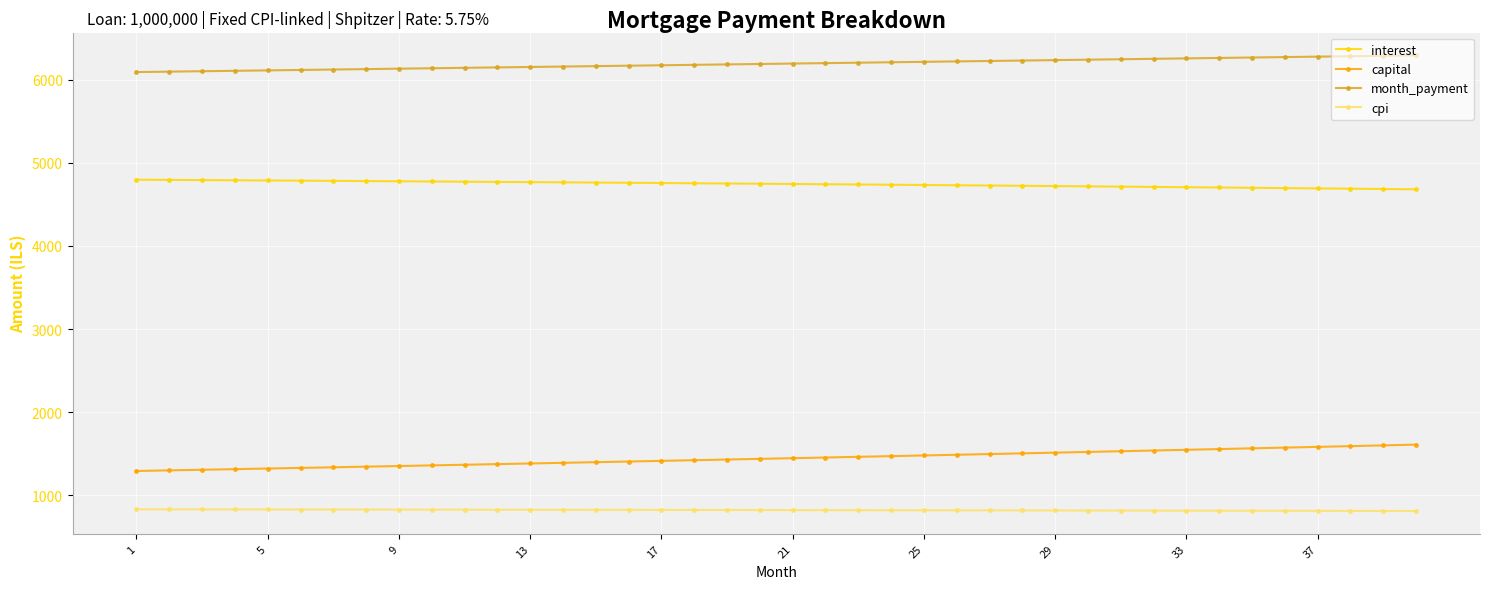

What is the average value of the month_payment series?

6189.8